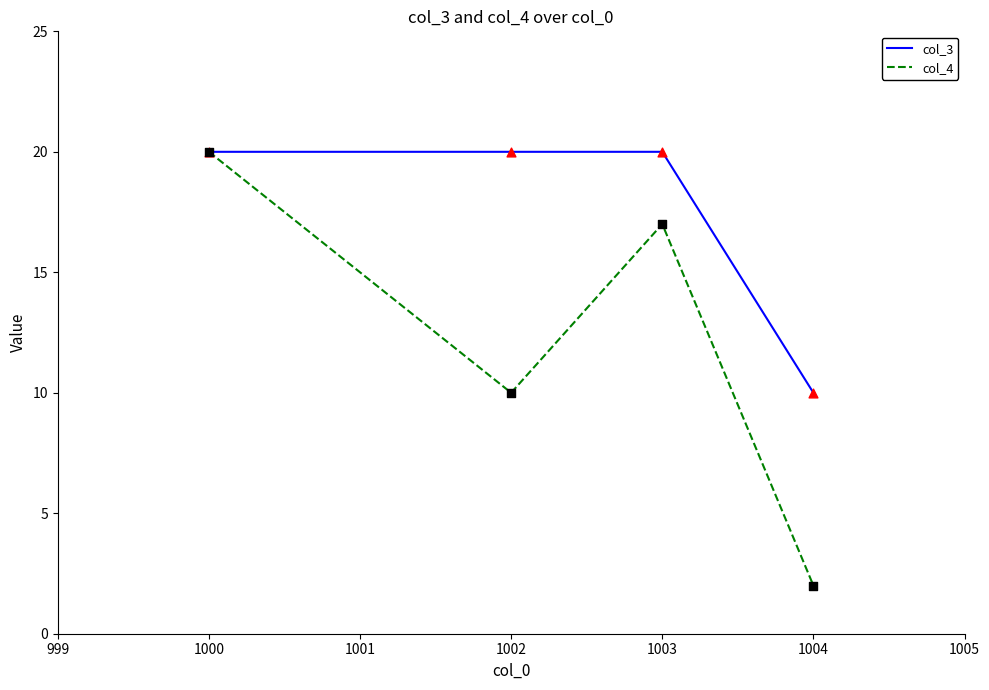

At how many categories does at least one series exceed 7?

4